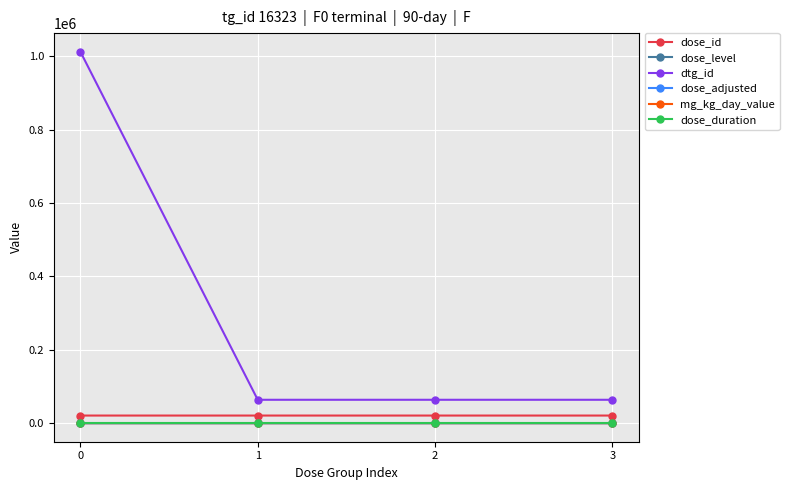

True or false: dose_id and dose_adjusted intersect in this chart.

False